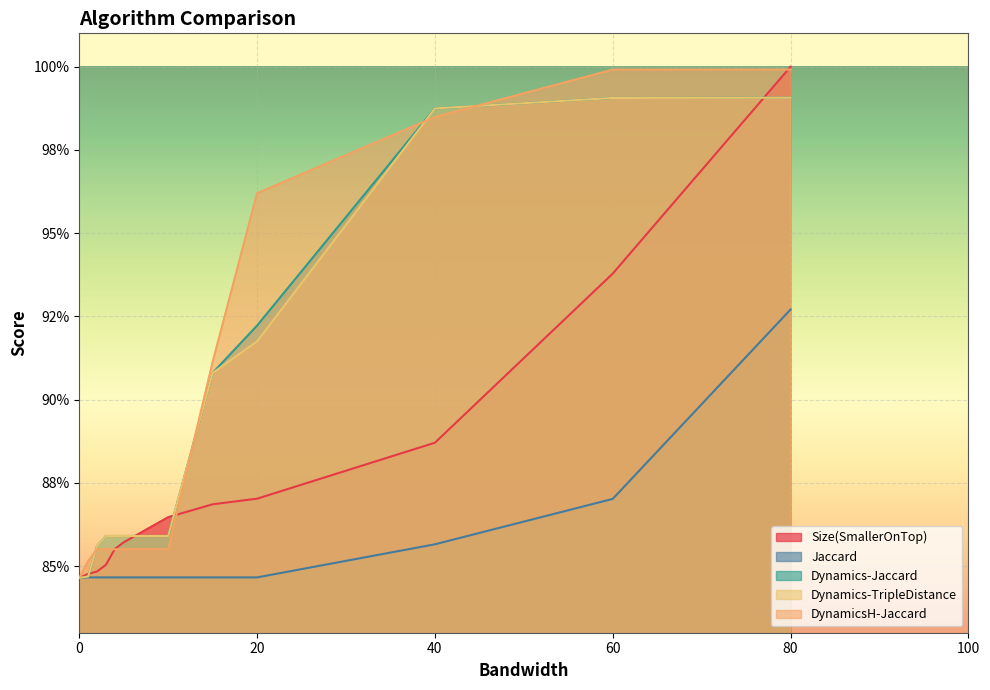

True or false: DynamicsH-Jaccard has more than 1 points higher than both neighbors.

False